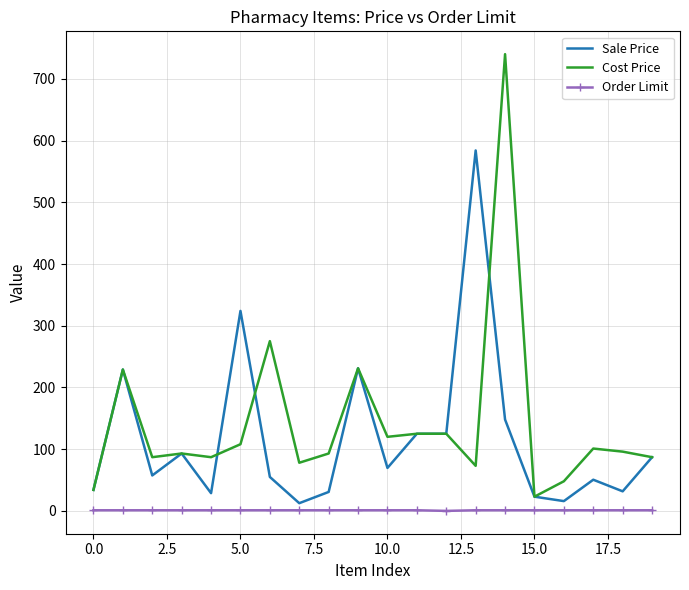

List the series in order of their peak value, highest first.

Cost Price, Sale Price, Order Limit